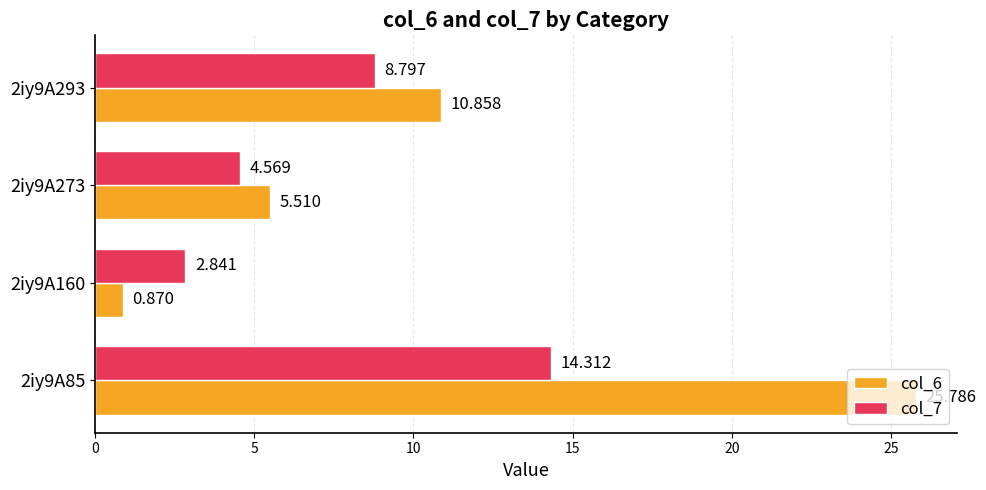

Is the value of col_7 at 2iy9A293 greater than the value of col_6 at 2iy9A85?

No